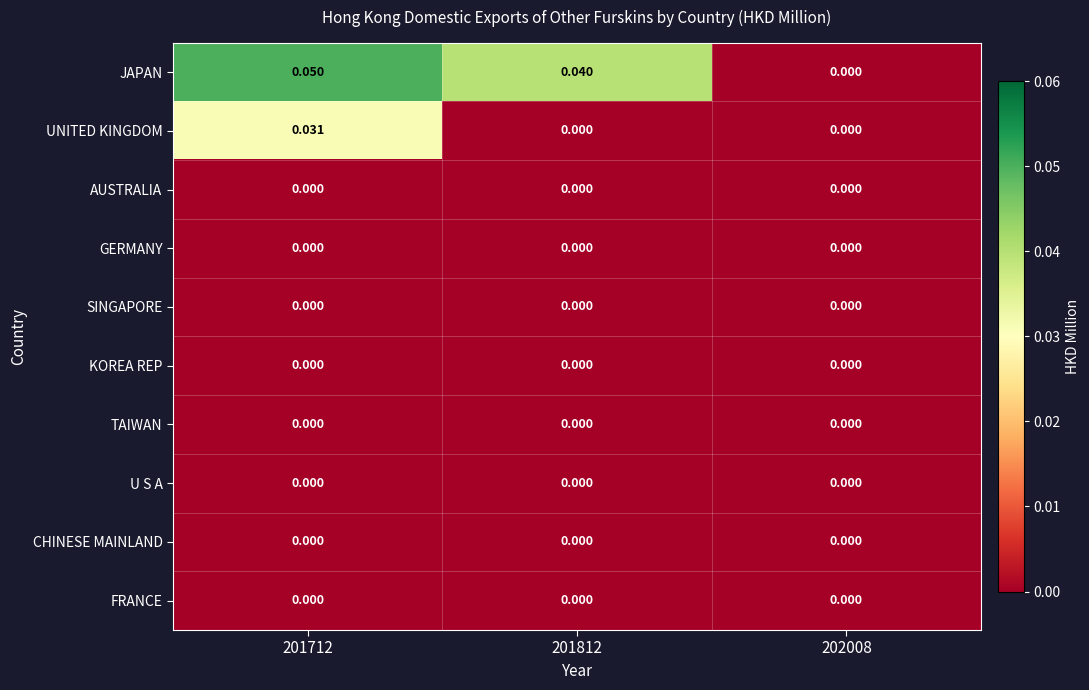

Is the value of UNITED KINGDOM at 201712 greater than the value of SINGAPORE at 202008?

Yes